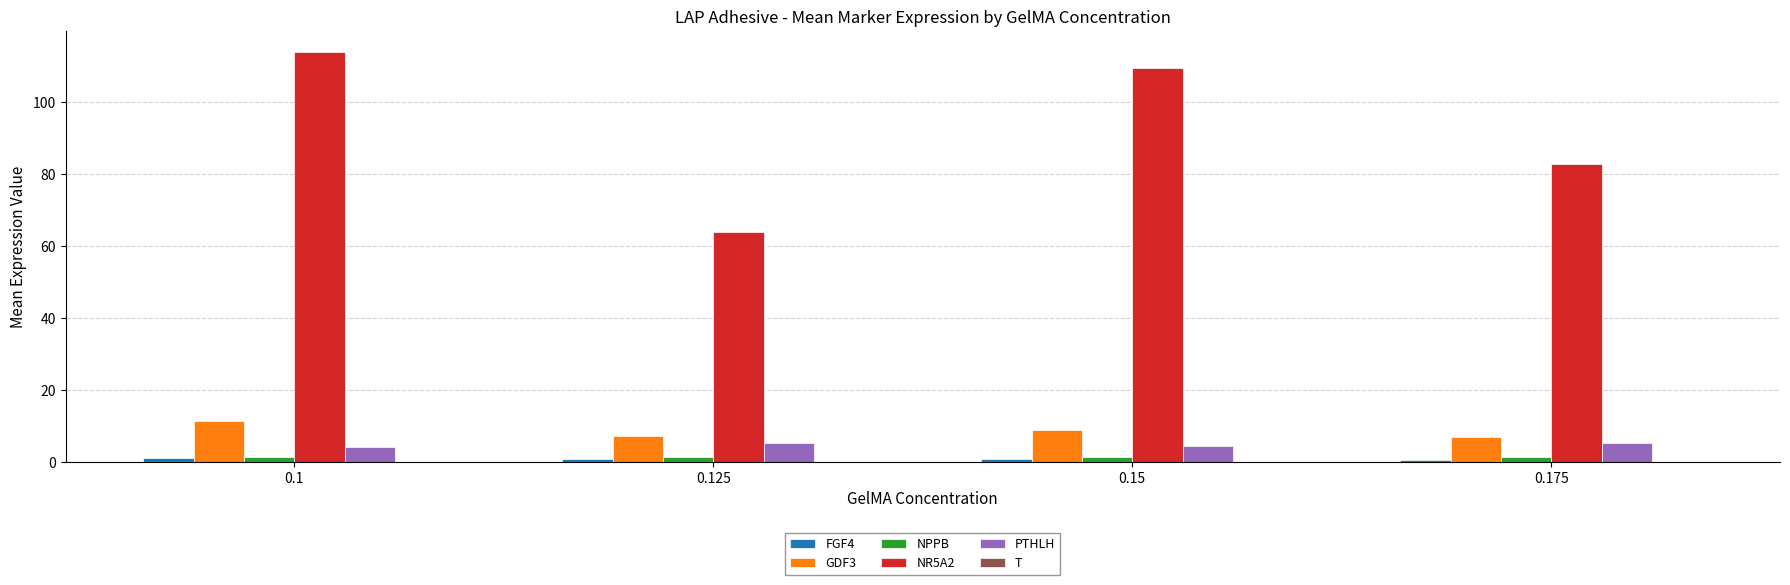

What is the sum of the NR5A2 values at 0.15 and 0.125?

173.5